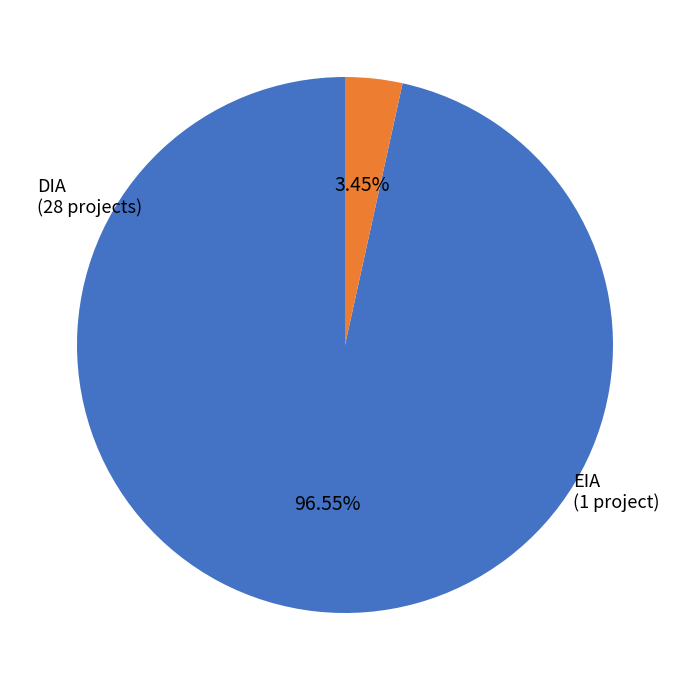

Does any single category account for the majority?

Yes